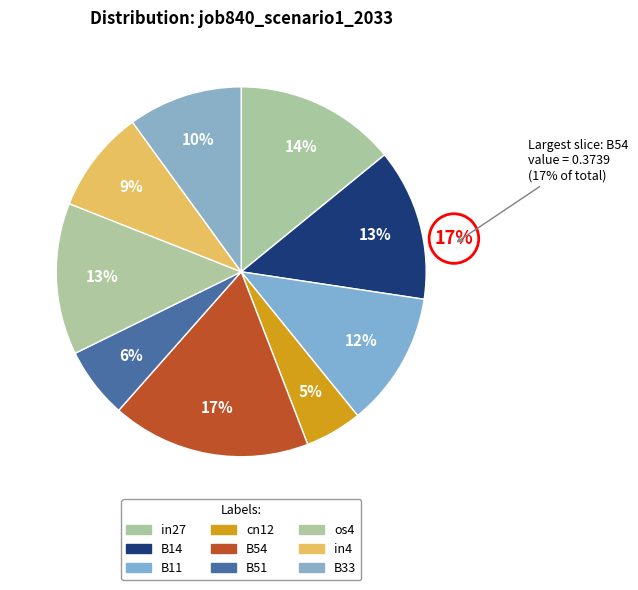

What percentage is the B14 slice, to the nearest percent?

13%